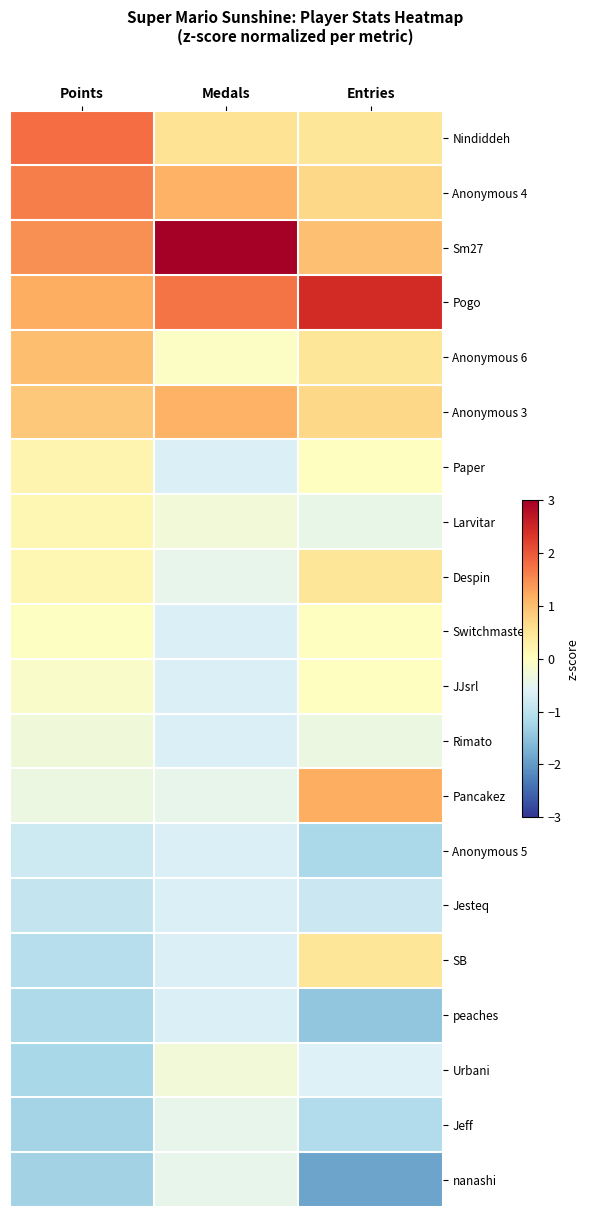

What is the greatest value displayed?

3.1